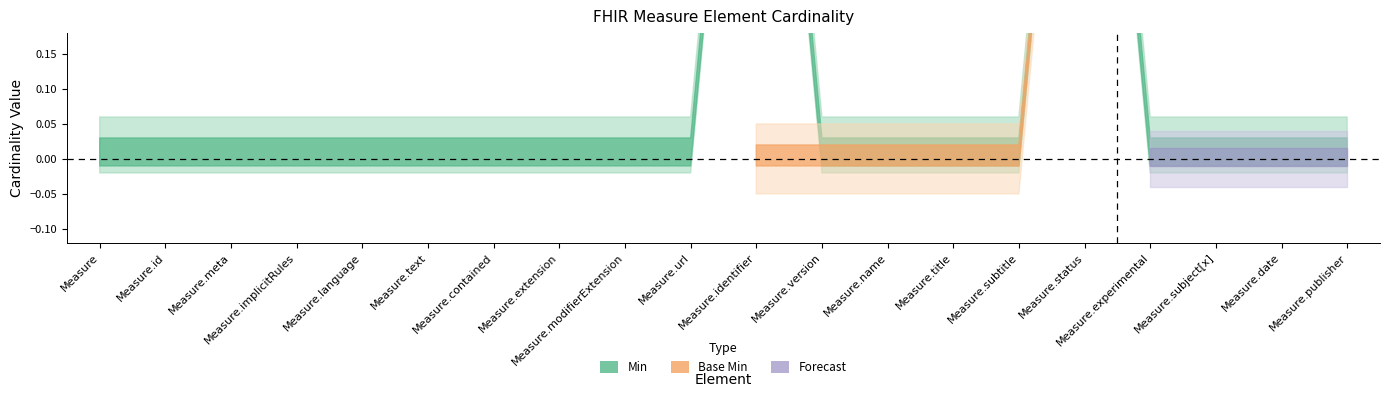

Is it true that Base Min equals 1 at Measure.name?

False